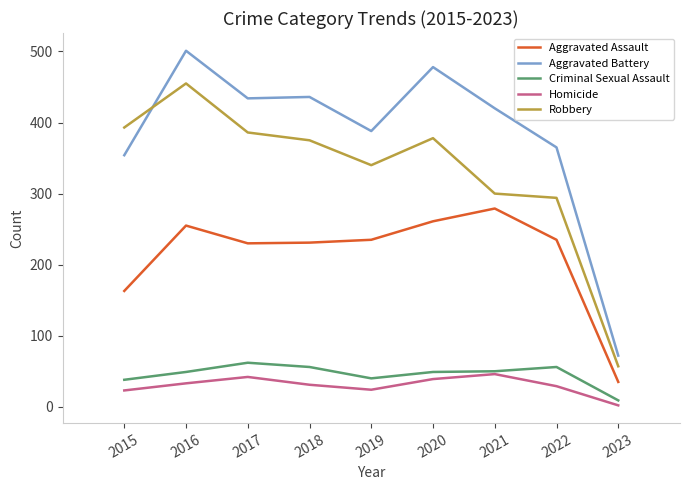

What is the difference between the maximum and minimum values in the Homicide series?

44